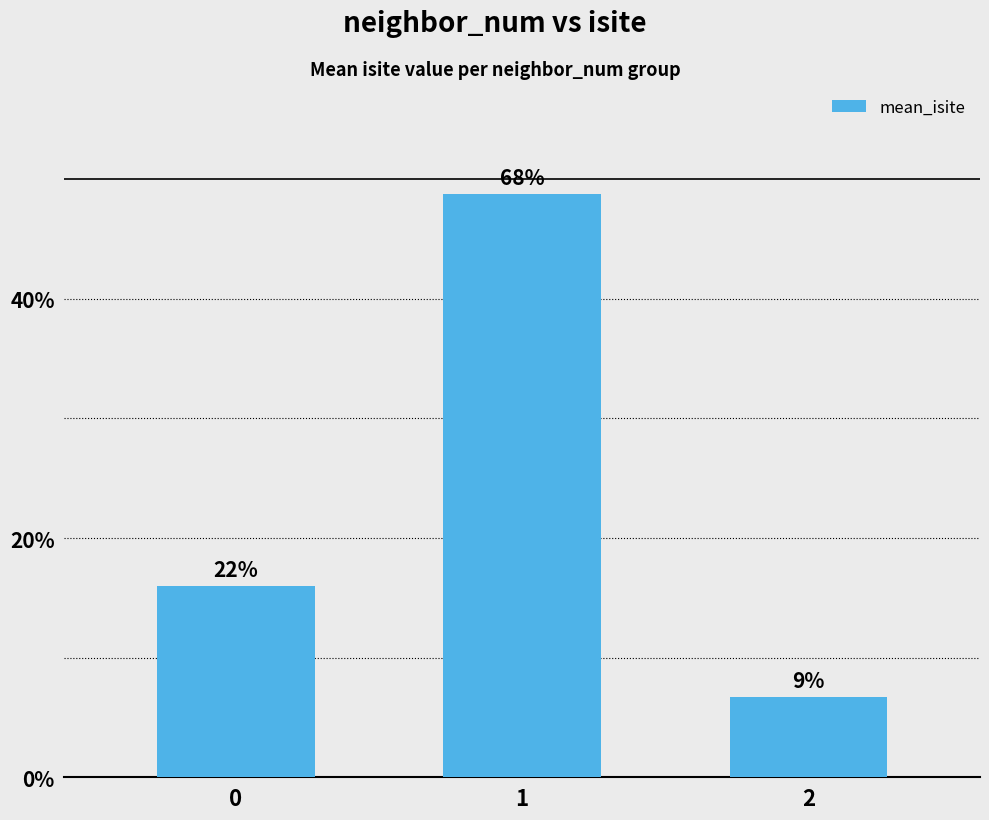

What is the average value?

23.8